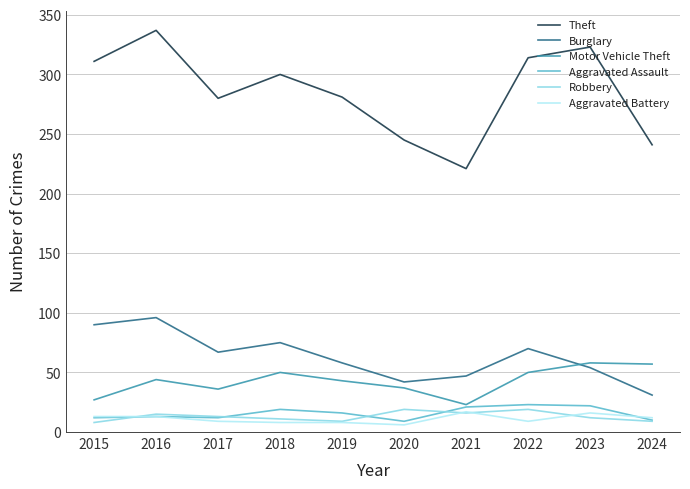

What is the minimum value for Aggravated Assault?

9